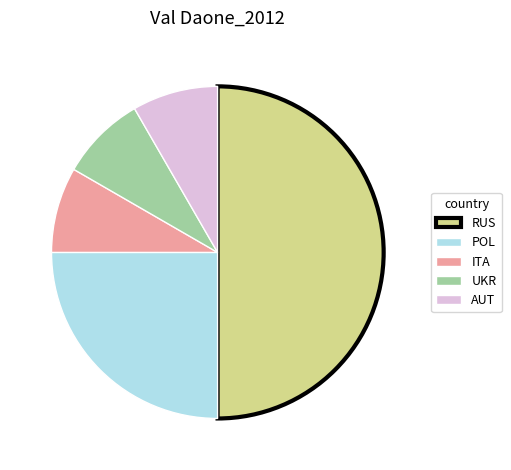

True or false: AUT accounts for 19% of the total.

False